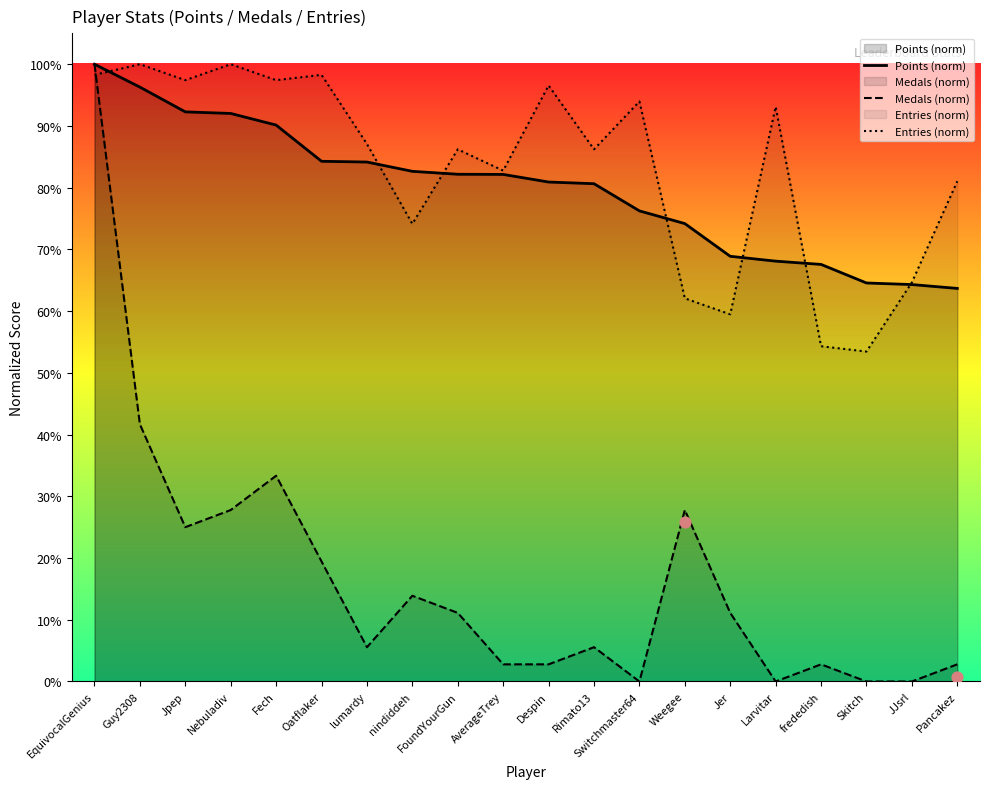

At which category is the sum across all series the highest?

EquivocalGenius